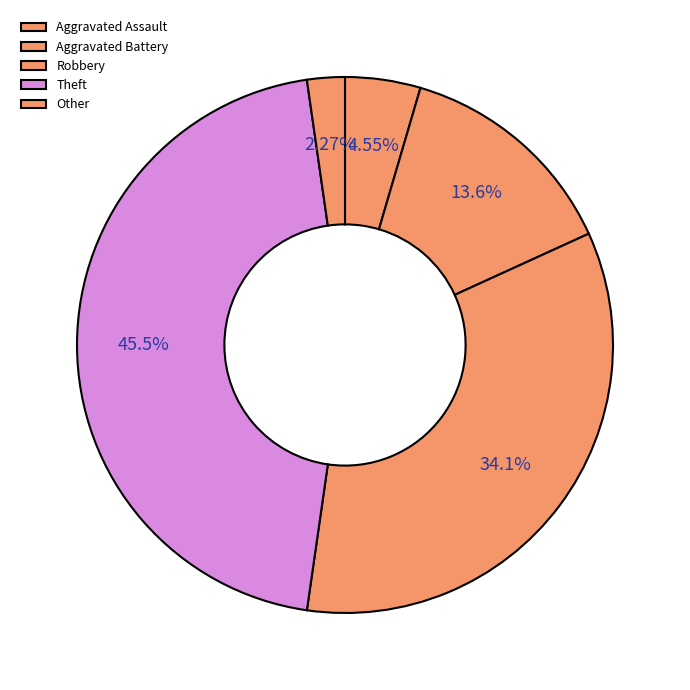

What is the change in value from Aggravated Assault to Aggravated Battery?

+4